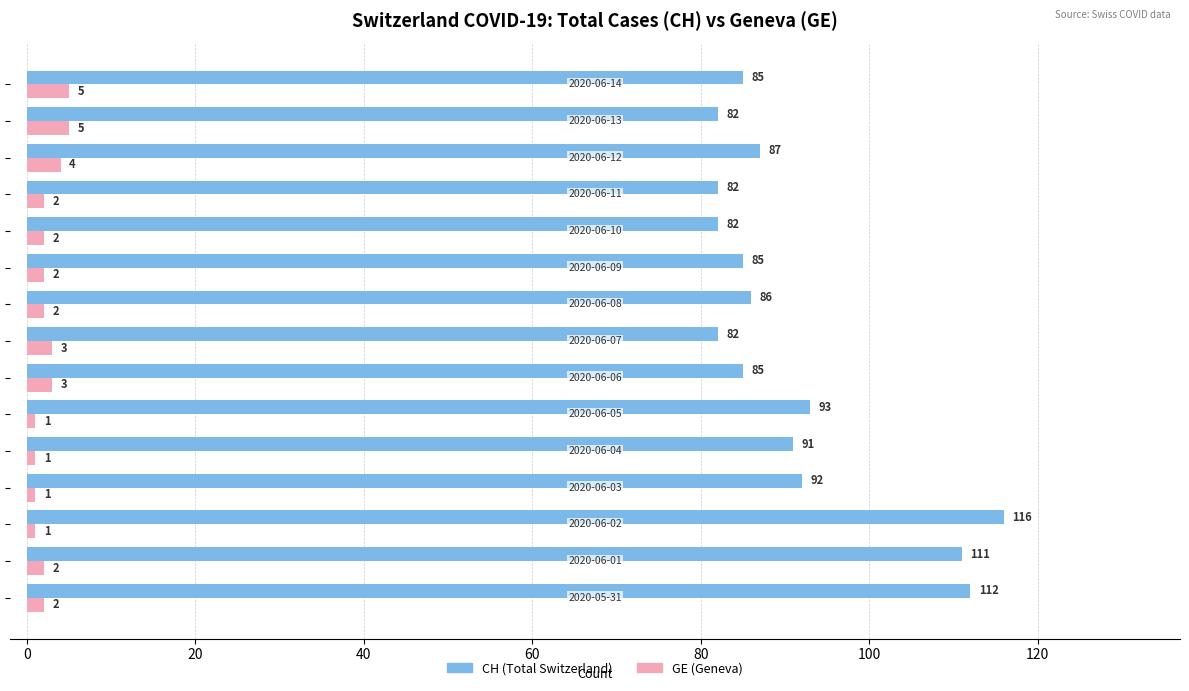

What is the sum of all GE (Geneva) values?

36